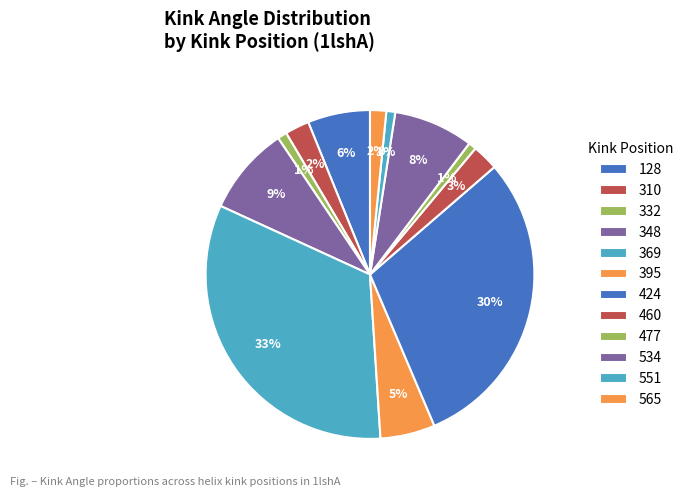

How many segments does this pie chart have?

12